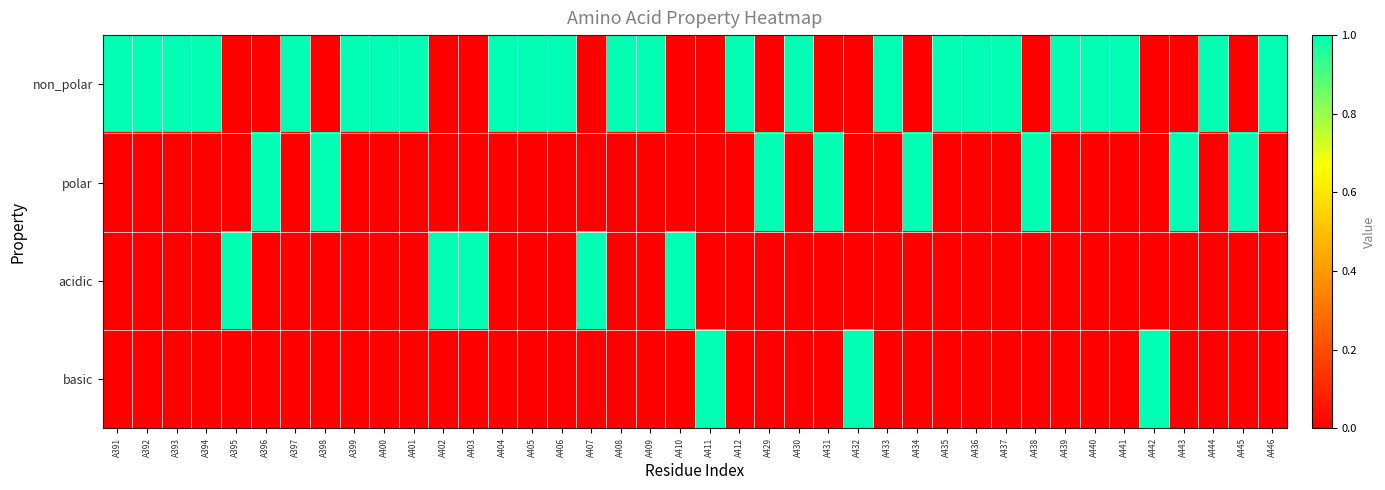

What is the maximum value shown in the chart?

1